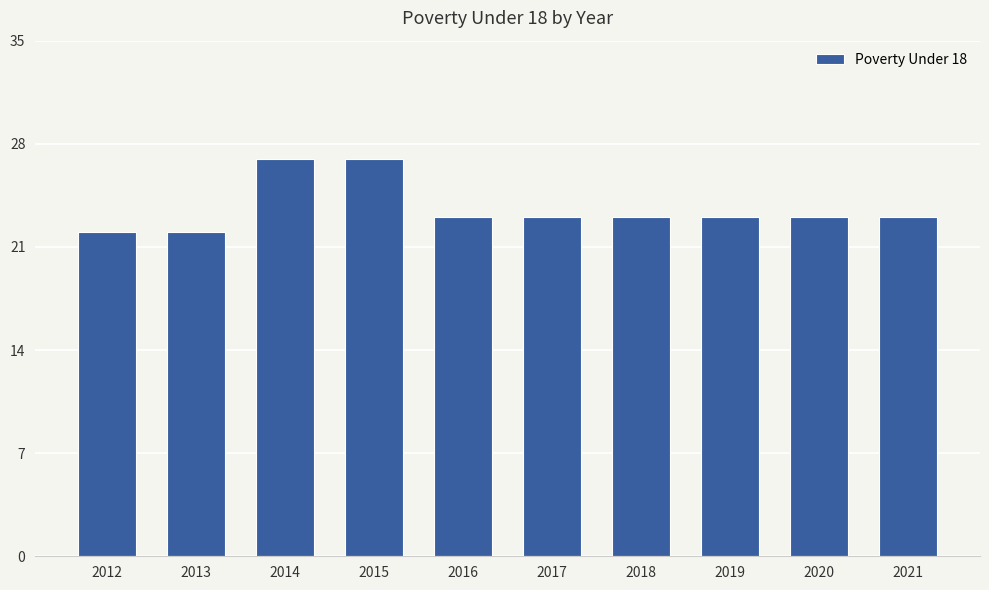

What is the value of the 3rd bar from the left?

27